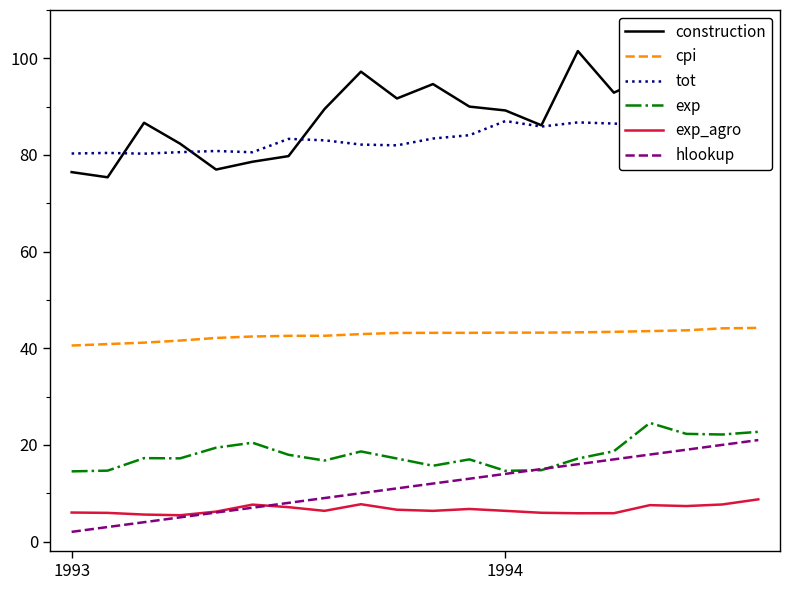

What is the maximum value for exp?

24.6